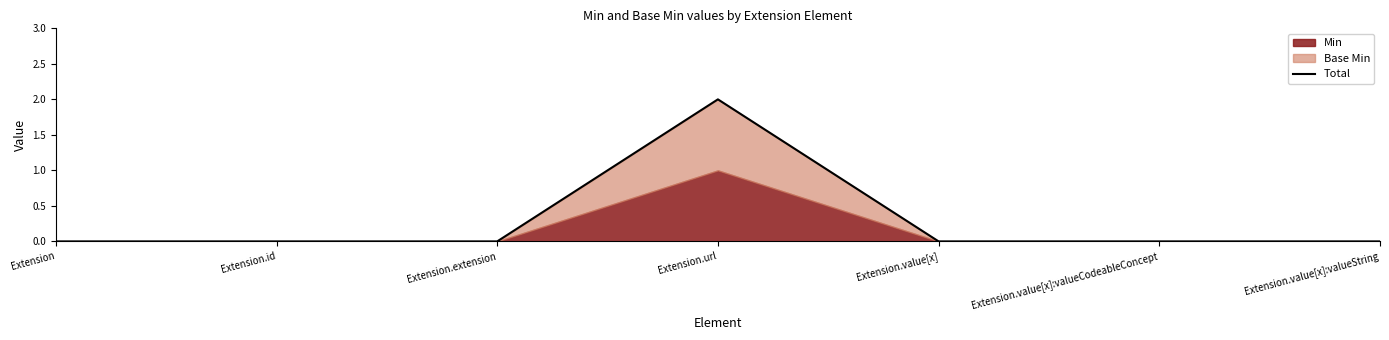

List the labels in order of value, smallest first.

Extension, Extension.id, Extension.extension, Extension.value[x], Extension.value[x]:valueCodeableConcept, Extension.value[x]:valueString, Extension.url